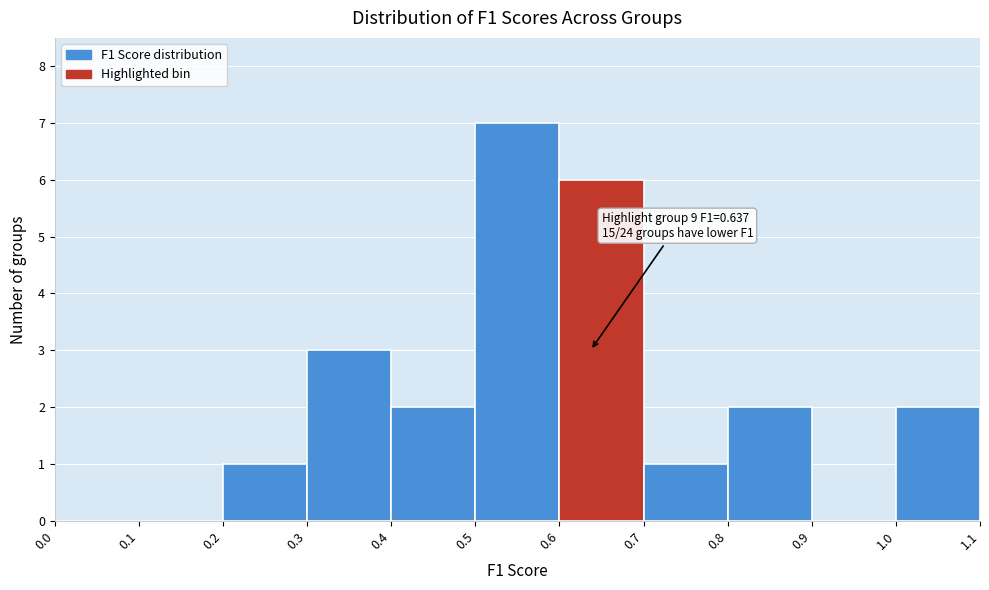

Over which range of the x-axis is the bar tallest?

0.5 to 0.6